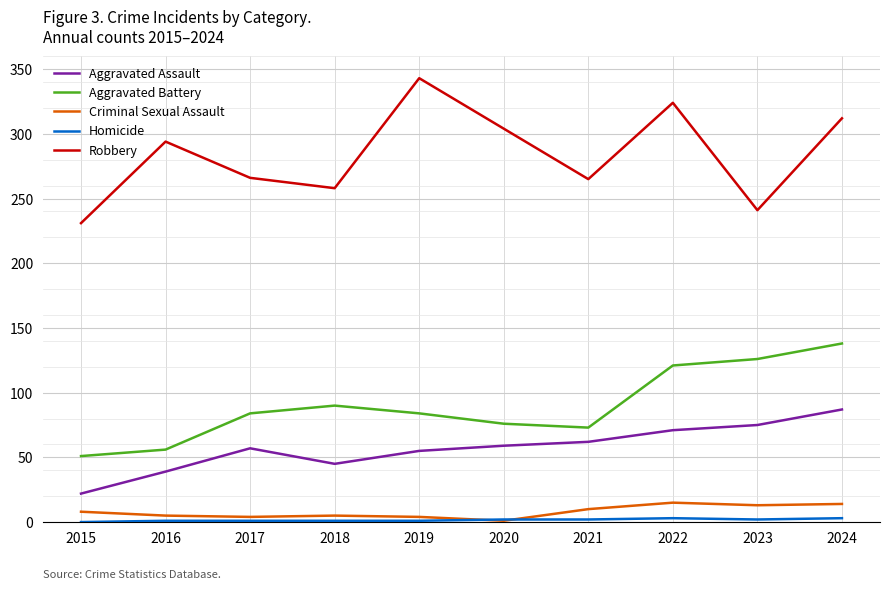

Which category has the lowest value in the Aggravated Assault series?

2015